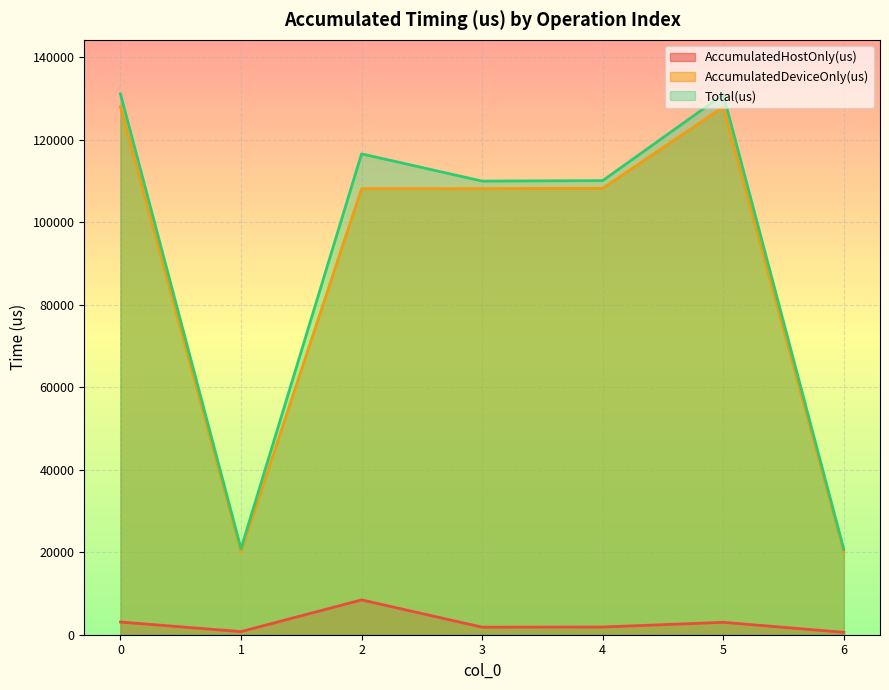

Reading left to right, transcribe all the data shown in this chart.

AccumulatedHostOnly(us): 3080.1	751.8	8441.4	1827.2	1870.0	3008.6	582.2
AccumulatedDeviceOnly(us): 128038.9	20112.2	108146.6	108152.8	108232.0	127940.4	20085.8
Total(us): 131119.0	20864.0	116588.0	109980.0	110102.0	130949.0	20668.0